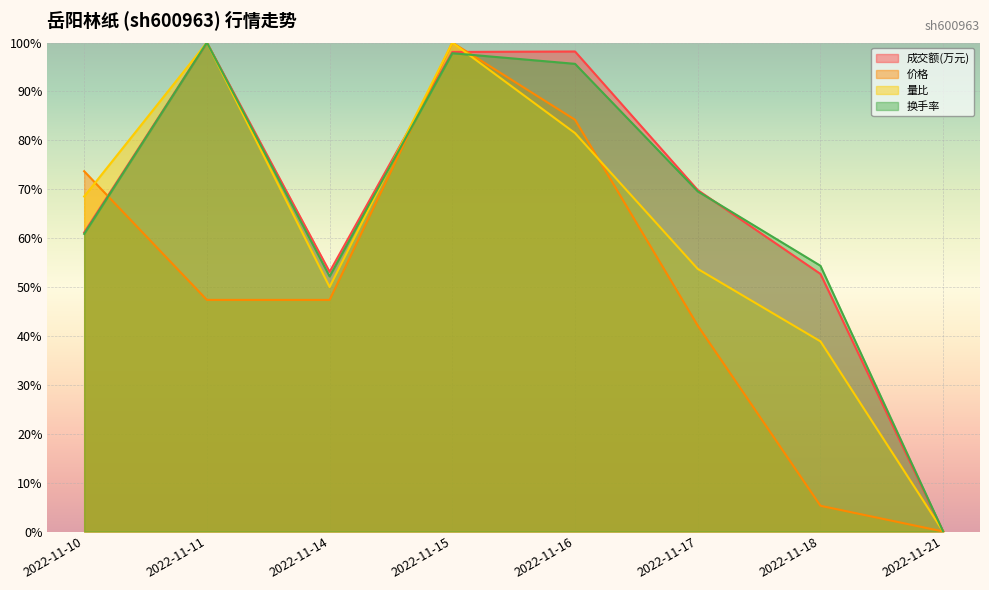

True or false: 换手率 and 成交额(万元) intersect in this chart.

True